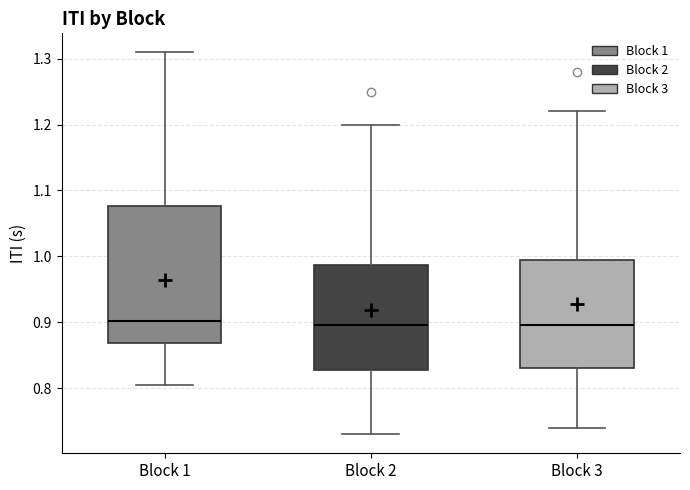

Reading left to right, transcribe this box plot: for each box, give where its median line is, the range the box spans, and where its two whiskers end, as read against the y-axis. The values are not printed on the chart, so give them approximately, as read against the axis.

Block 1: median 0.90, box 0.87 to 1.08, whiskers 0.80 to 1.31
Block 2: median 0.90, box 0.83 to 0.99, whiskers 0.73 to 1.20
Block 3: median 0.90, box 0.83 to 1.00, whiskers 0.74 to 1.22